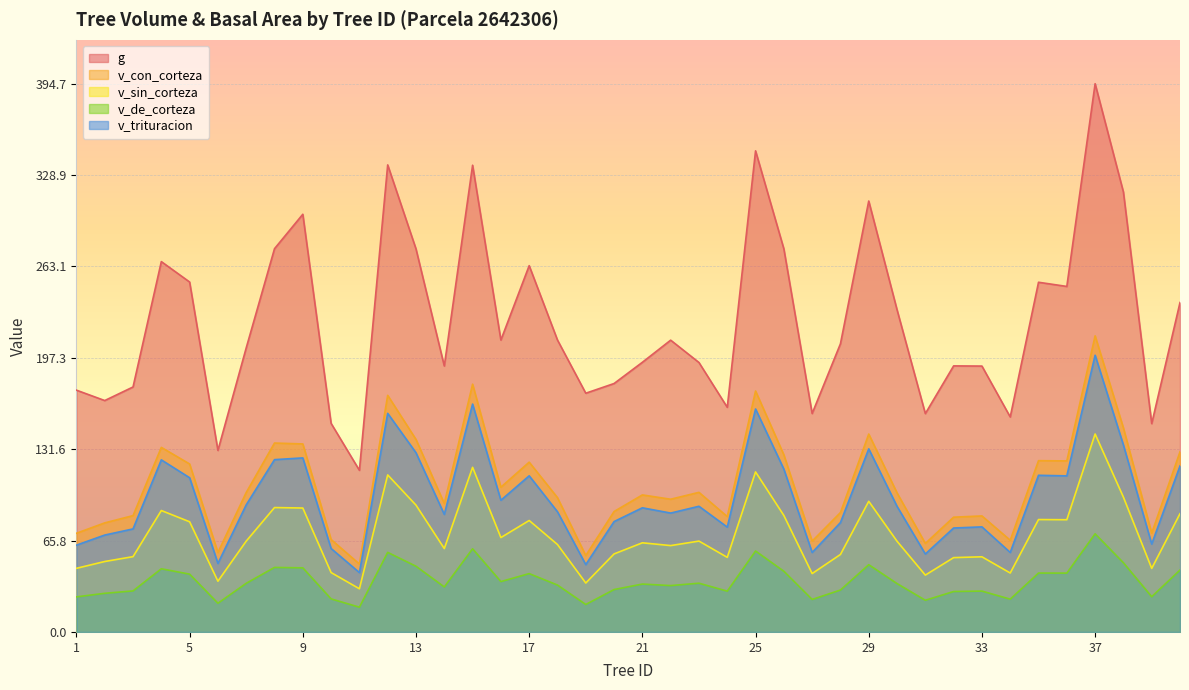

At which label is v_trituracion closest to 120?

40